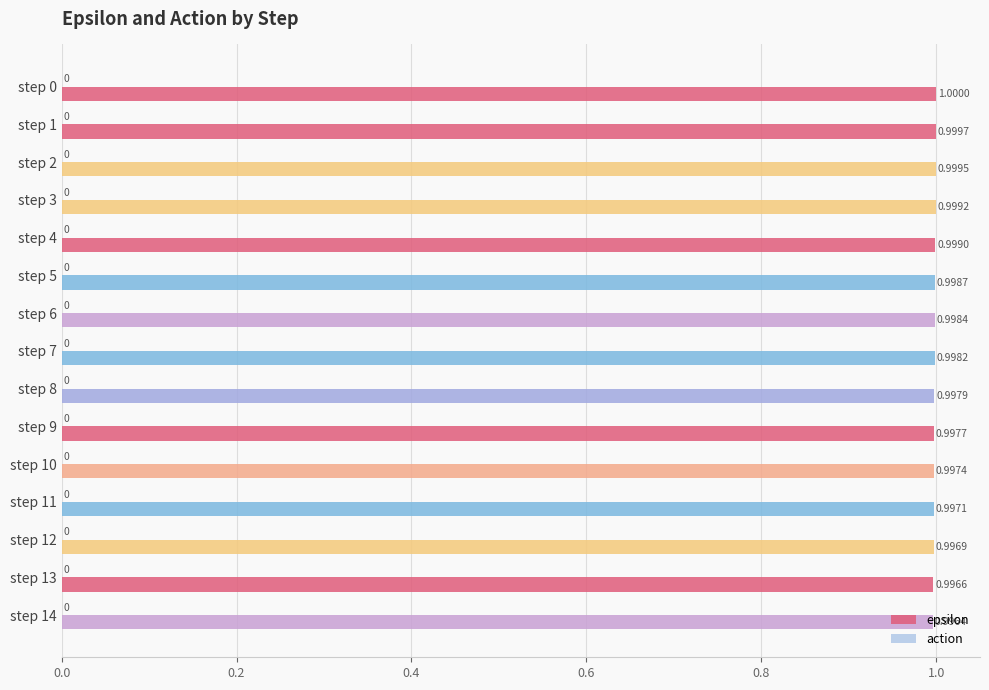

Does the chart contain any negative values?

No